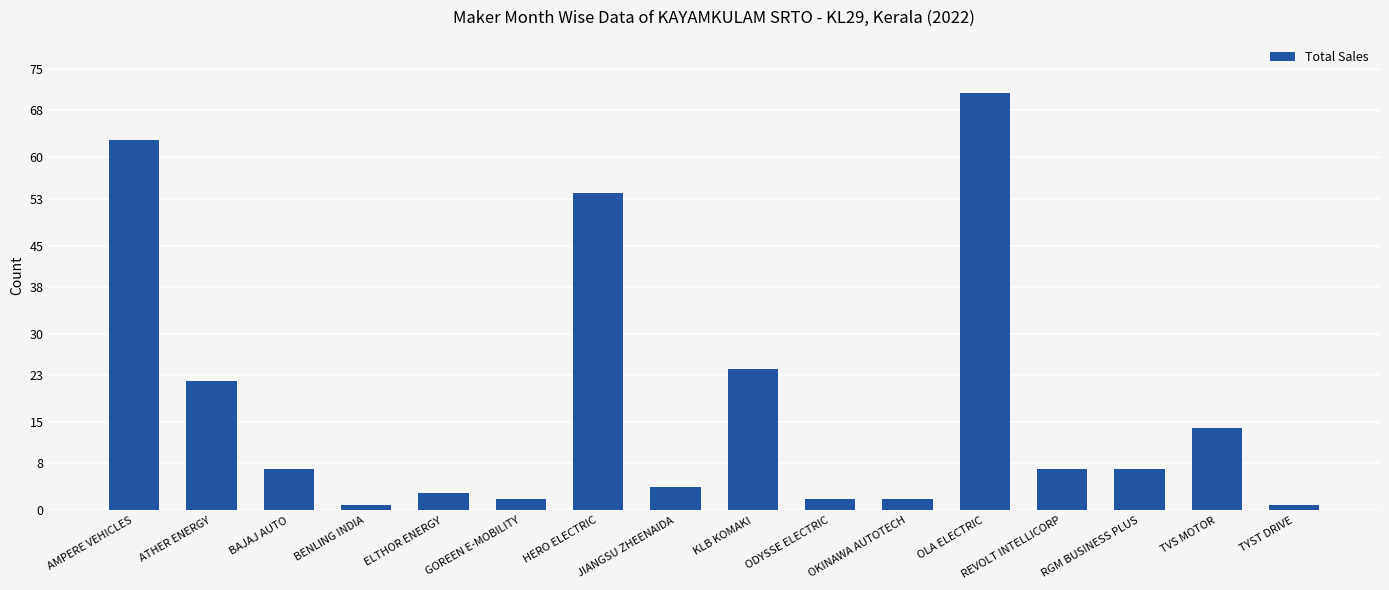

What is the greatest value displayed?

71